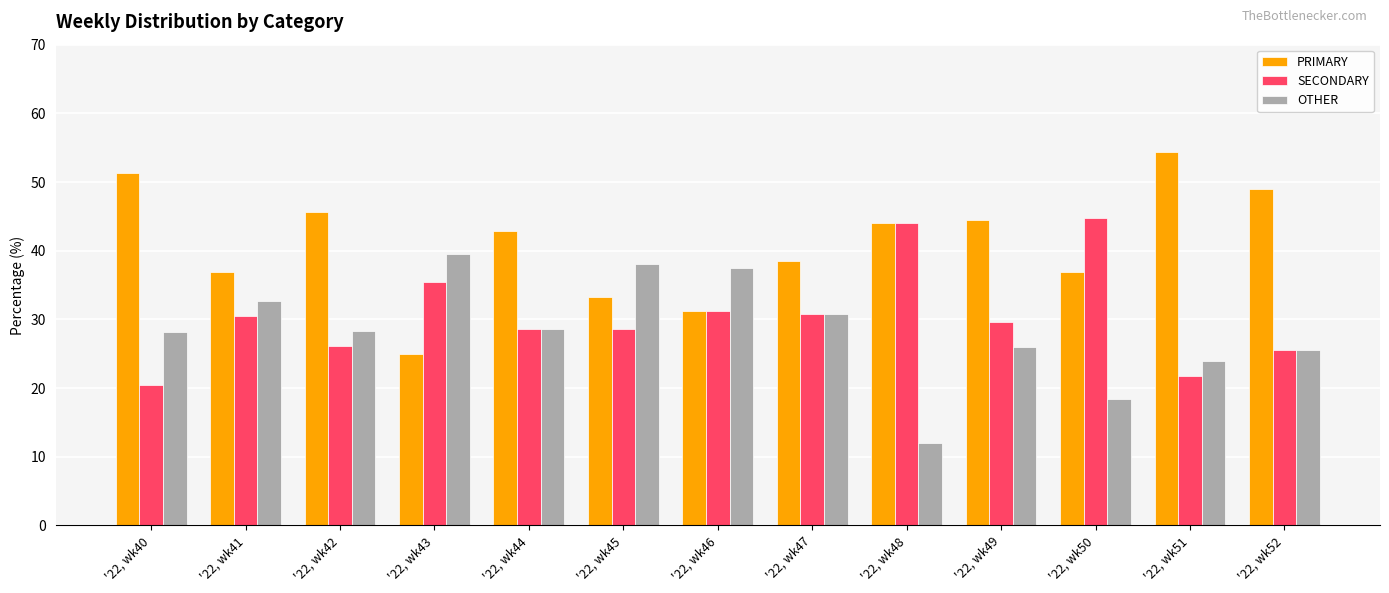

What is the value of the SECONDARY bar at the 3rd from the left?

26.1